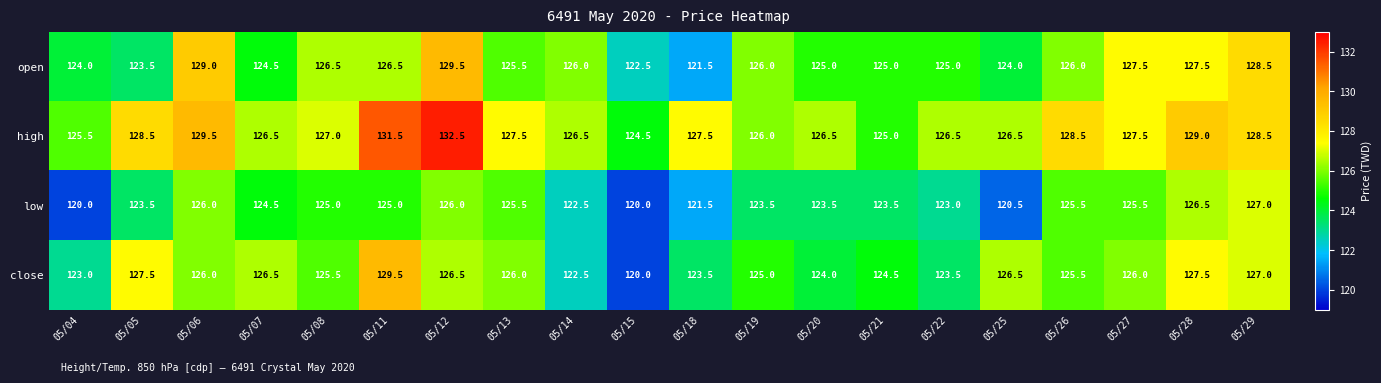

What is the spread (max minus min) of values at 05/04?

5.5